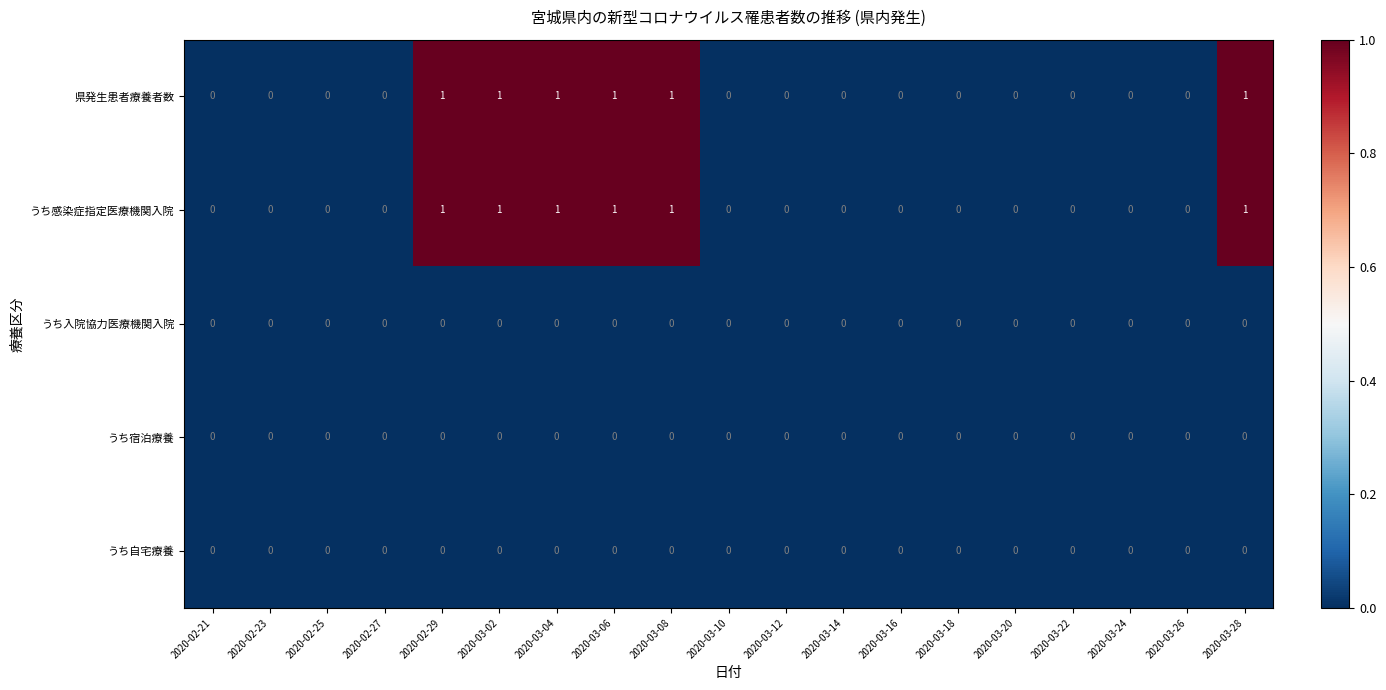

True or false: うち宿泊療養 has a value of 0 at 2020-03-18.

True